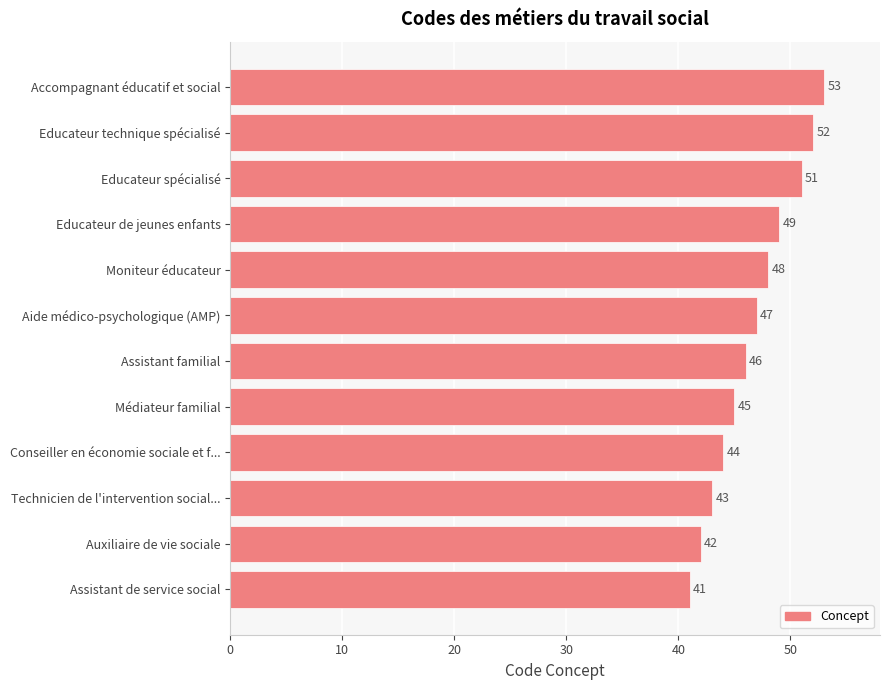

What is the change in value from Médiateur familial to Accompagnant éducatif et social?

+8